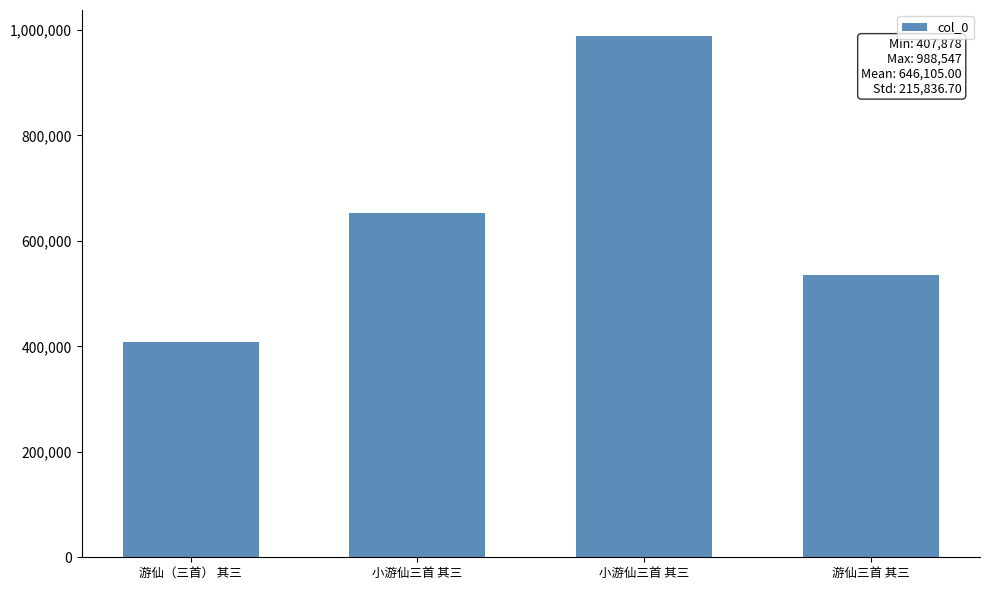

At which label does the data first exceed 652704?

小游仙三首 其三